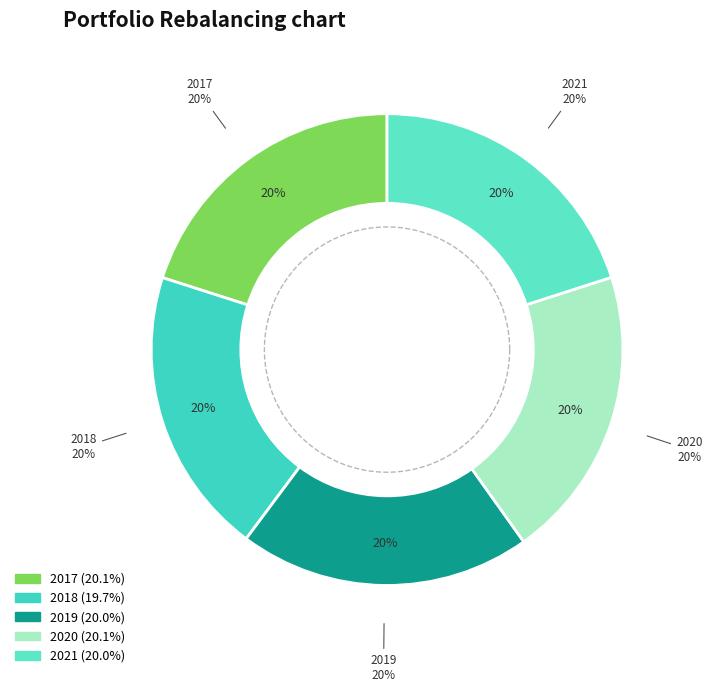

How many slices are in this pie chart?

5